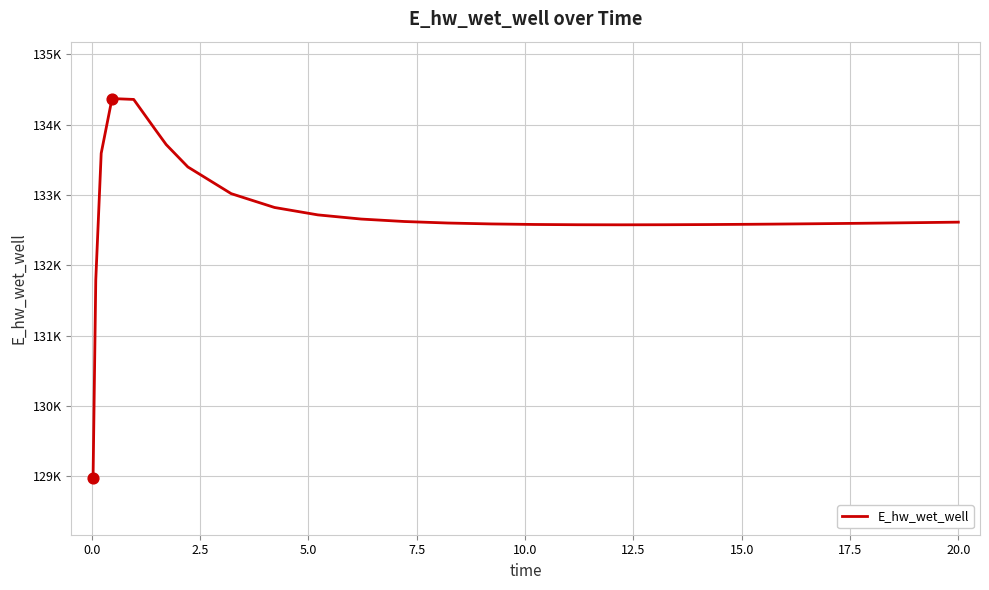

Does the chart have visible grid lines?

Yes